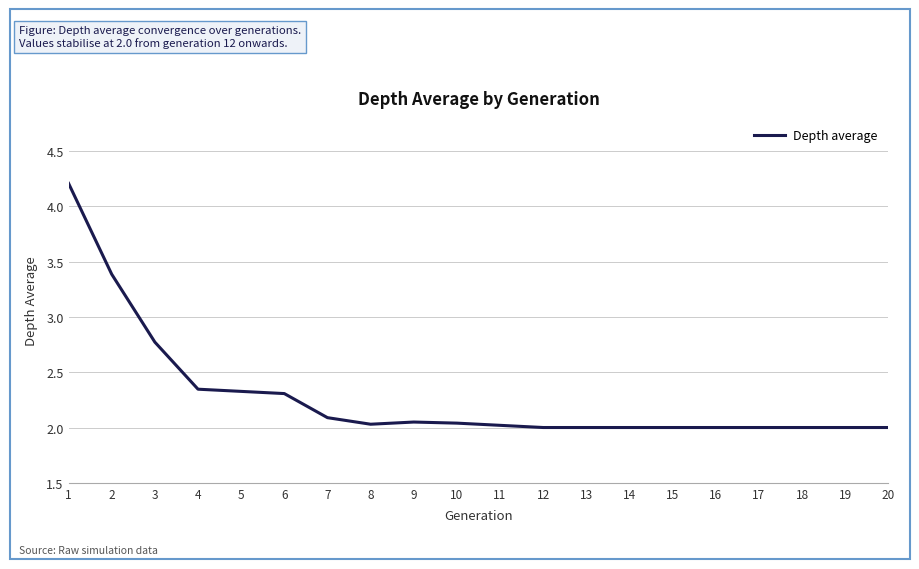

Is this an area chart (filled region under the line)?

No